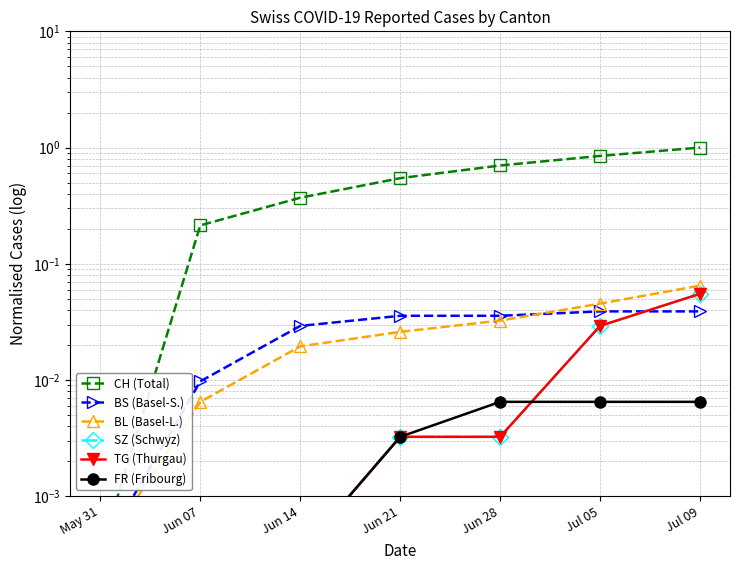

What is the label of the 1st point from the right?

Jul 09